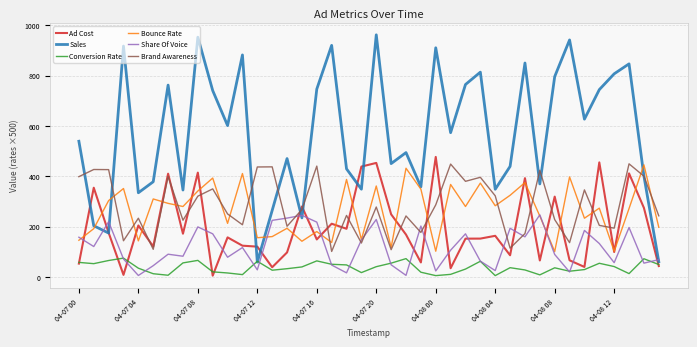

What is the greatest value displayed?

961.9